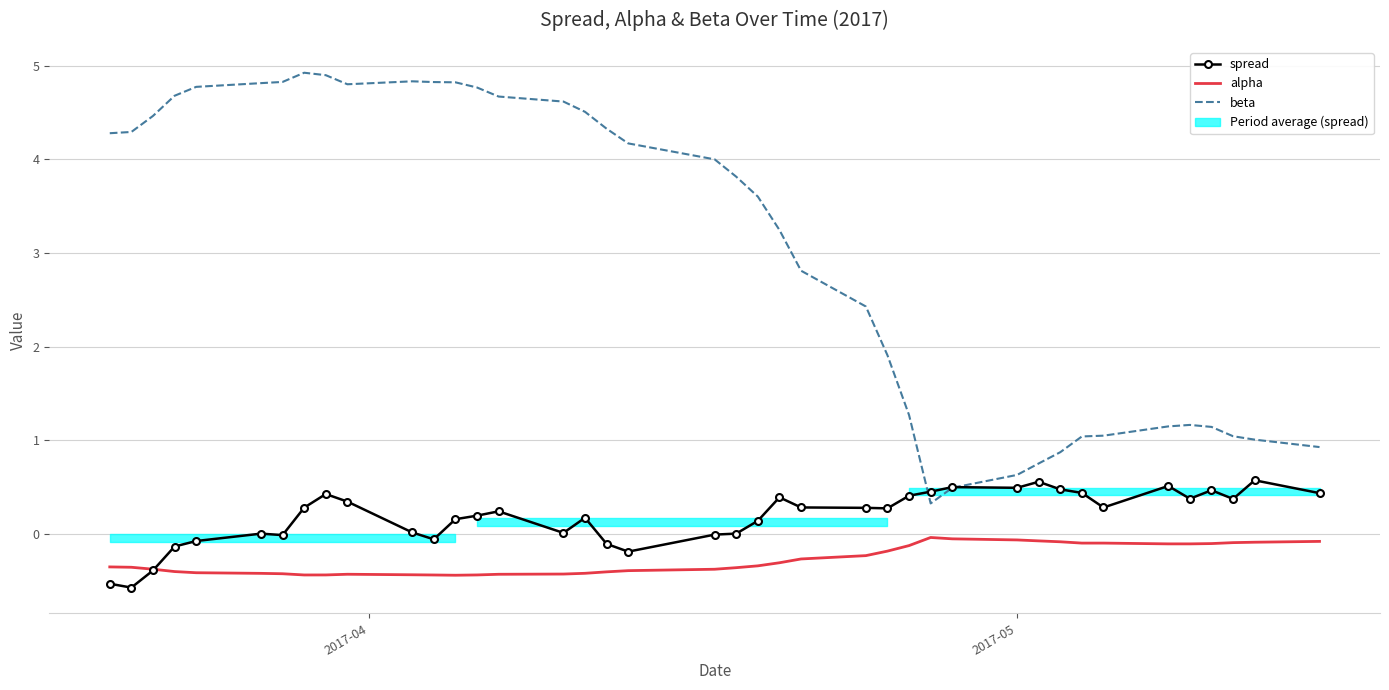

Reading right to left, extract all data points from this chart.

spread: 0.4	0.6	0.4	0.5	0.4	0.5	0.3	0.4	0.5	0.6	0.5	0.5	0.5	0.4	0.3	0.3	0.3	0.4	0.1	0.0	-0.0	-0.2	-0.1	0.2	0.0	0.2	0.2	0.2	-0.1	0.0	0.3	0.4	0.3	-0.0	0.0	-0.1	-0.1	-0.4	-0.6	-0.5
alpha: -0.1	-0.1	-0.1	-0.1	-0.1	-0.1	-0.1	-0.1	-0.1	-0.1	-0.1	-0.1	-0.0	-0.1	-0.2	-0.2	-0.3	-0.3	-0.3	-0.4	-0.4	-0.4	-0.4	-0.4	-0.4	-0.4	-0.4	-0.4	-0.4	-0.4	-0.4	-0.4	-0.4	-0.4	-0.4	-0.4	-0.4	-0.4	-0.4	-0.4
beta: 0.9	1.0	1.0	1.1	1.2	1.1	1.1	1.0	0.9	0.8	0.6	0.5	0.3	1.3	1.9	2.4	2.8	3.2	3.6	3.8	4.0	4.2	4.3	4.5	4.6	4.7	4.8	4.8	4.8	4.8	4.8	4.9	4.9	4.8	4.8	4.8	4.7	4.5	4.3	4.3